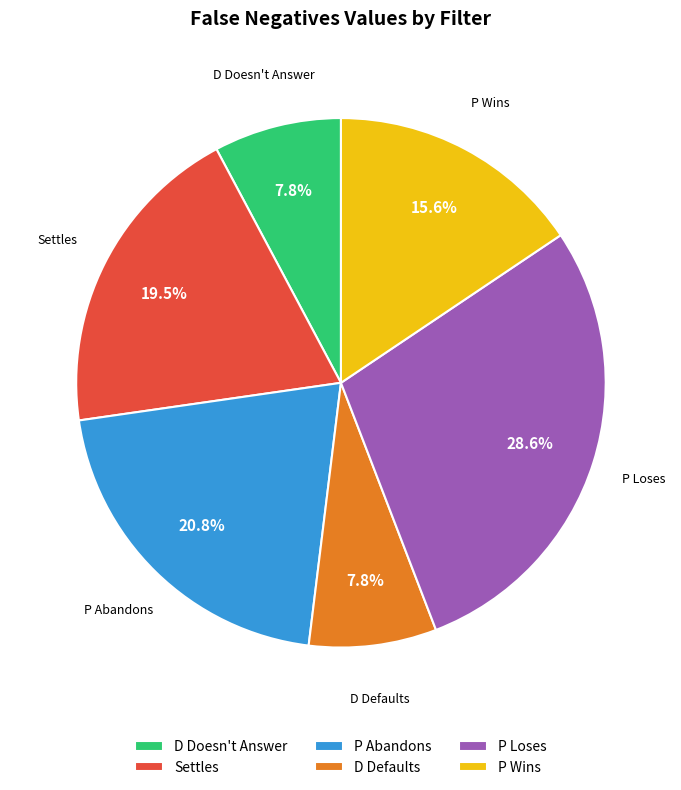

Is there a majority slice in this chart?

No